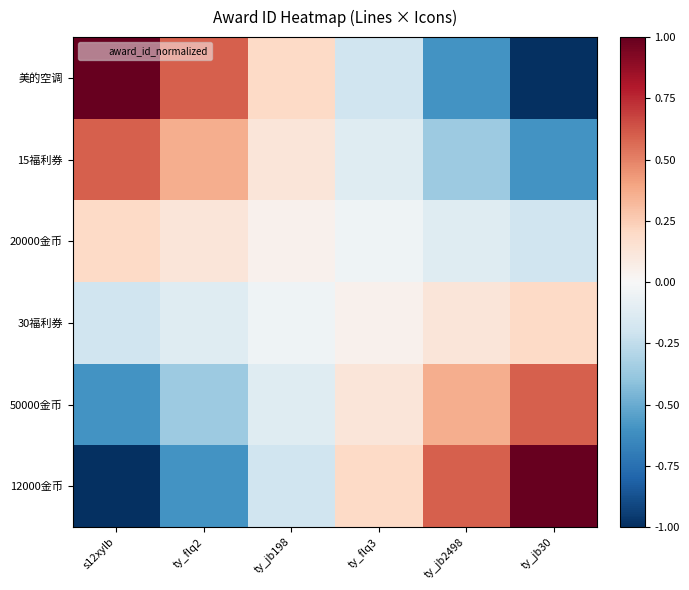

List the series in order of their peak value, highest first.

美的空调, 12000金币, 15福利券, 50000金币, 20000金币, 30福利券